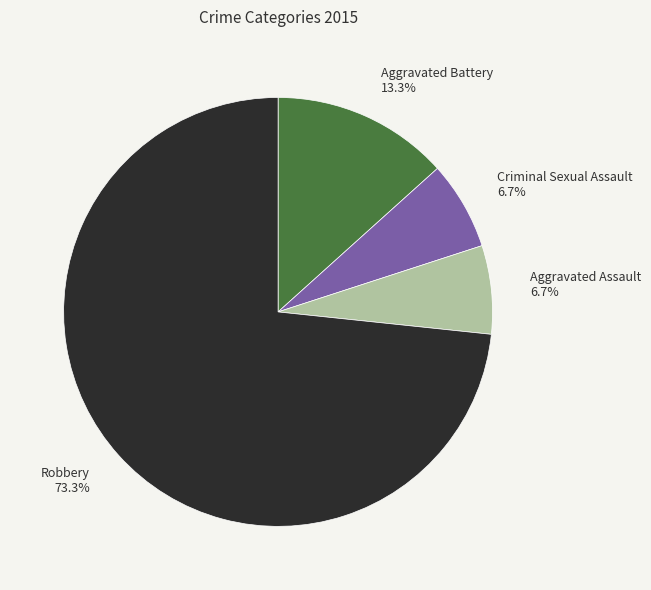

Does Robbery represent more than half of the total?

Yes